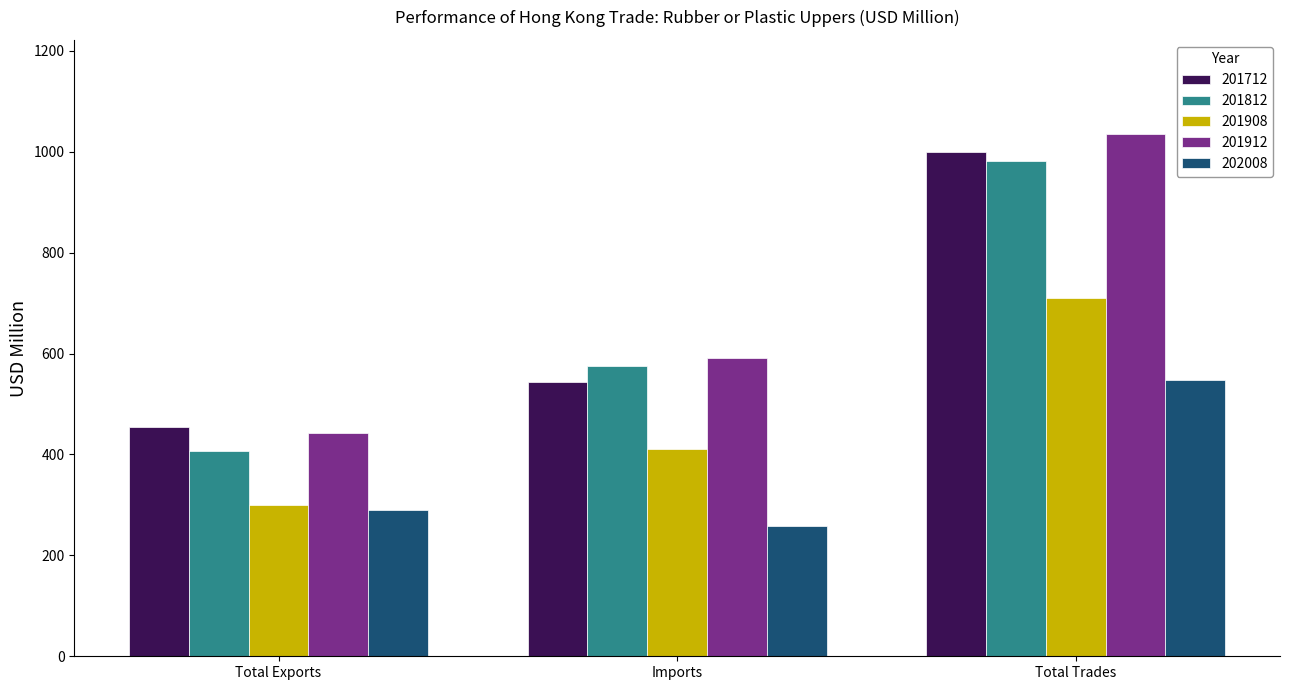

List the series in order of their peak value, highest first.

201912, 201712, 201812, 201908, 202008